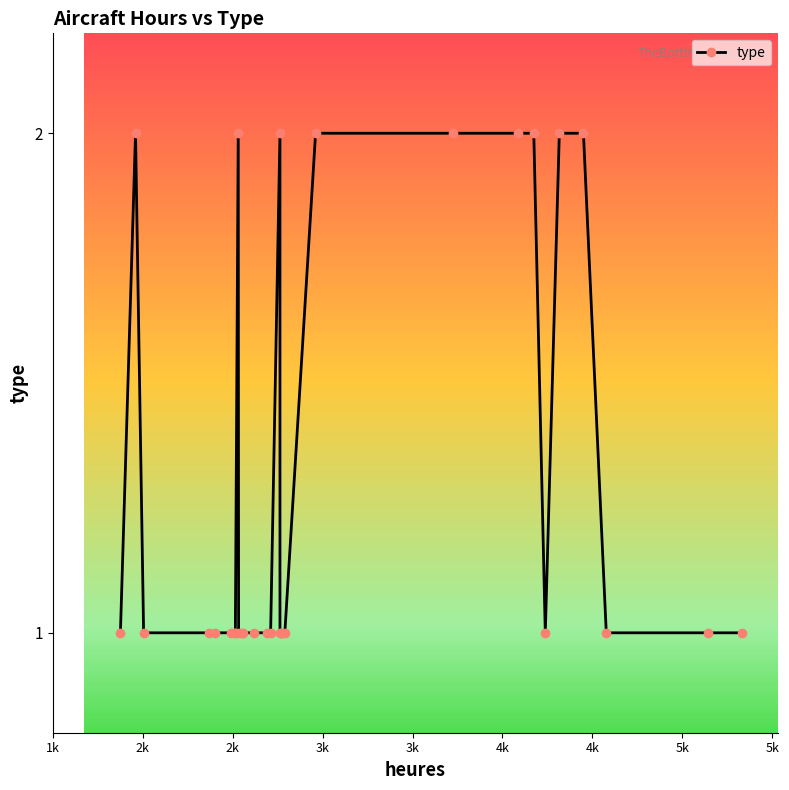

Where is the data nearest to the value 1?

1k